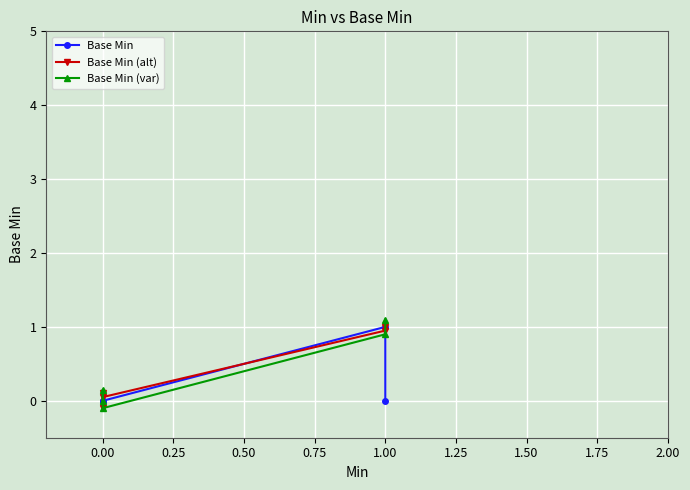

Rank the series at 0.25 from lowest to highest value.

Base Min (var), Base Min, Base Min (alt)